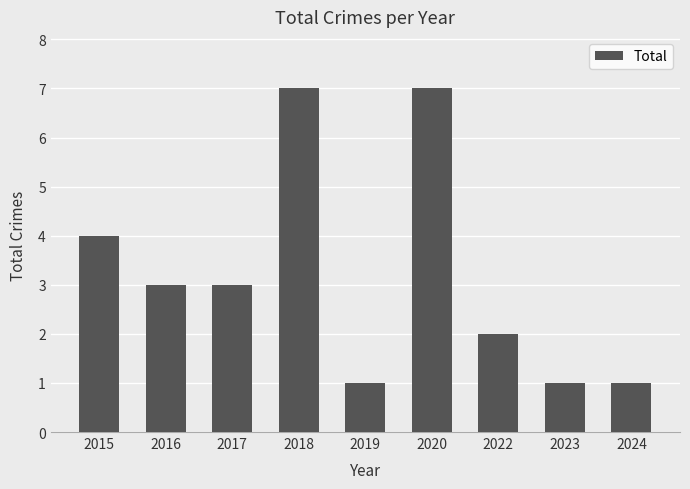

Are the bars horizontal?

No